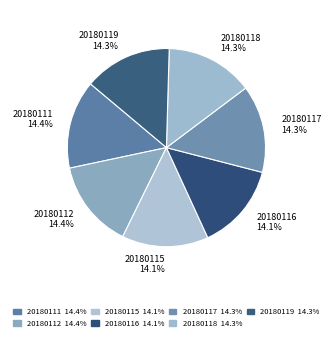

Combined, what portion of the pie is 20180117 14.3% and 20180116 14.1%?

28.4%